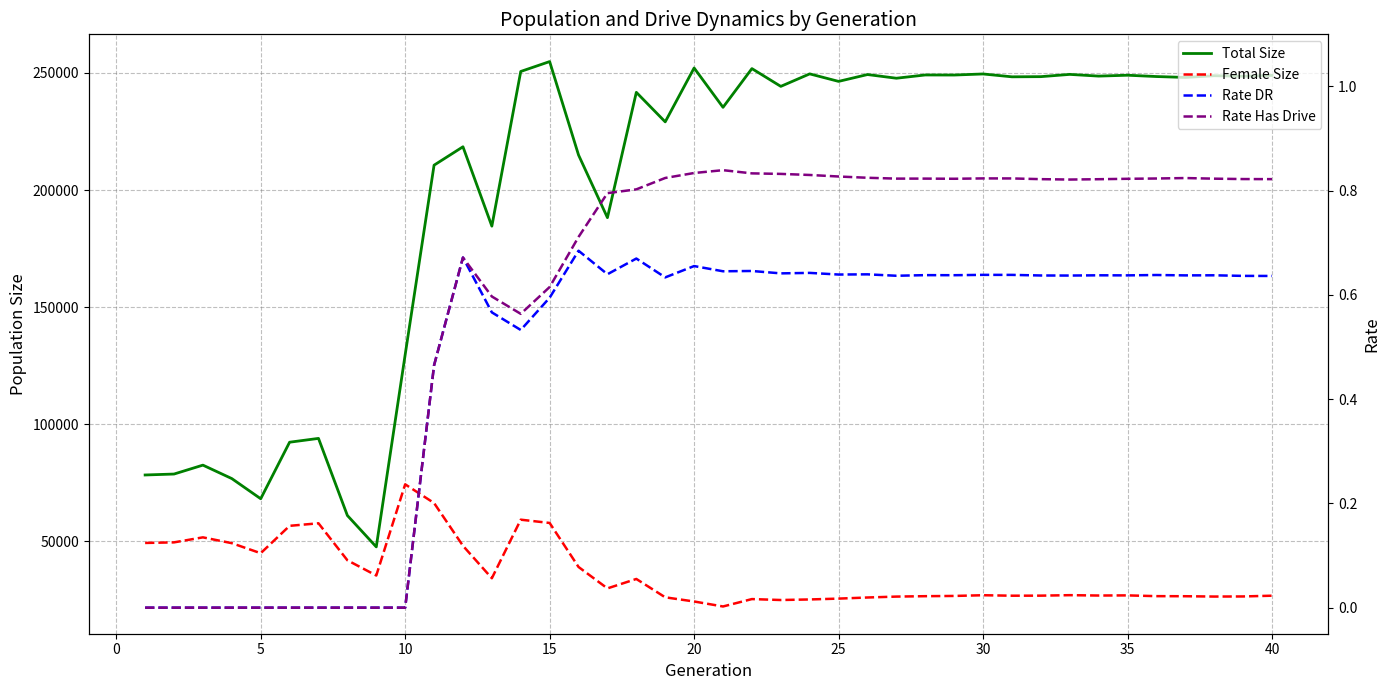

Which series has the largest total across all categories?

Total Size